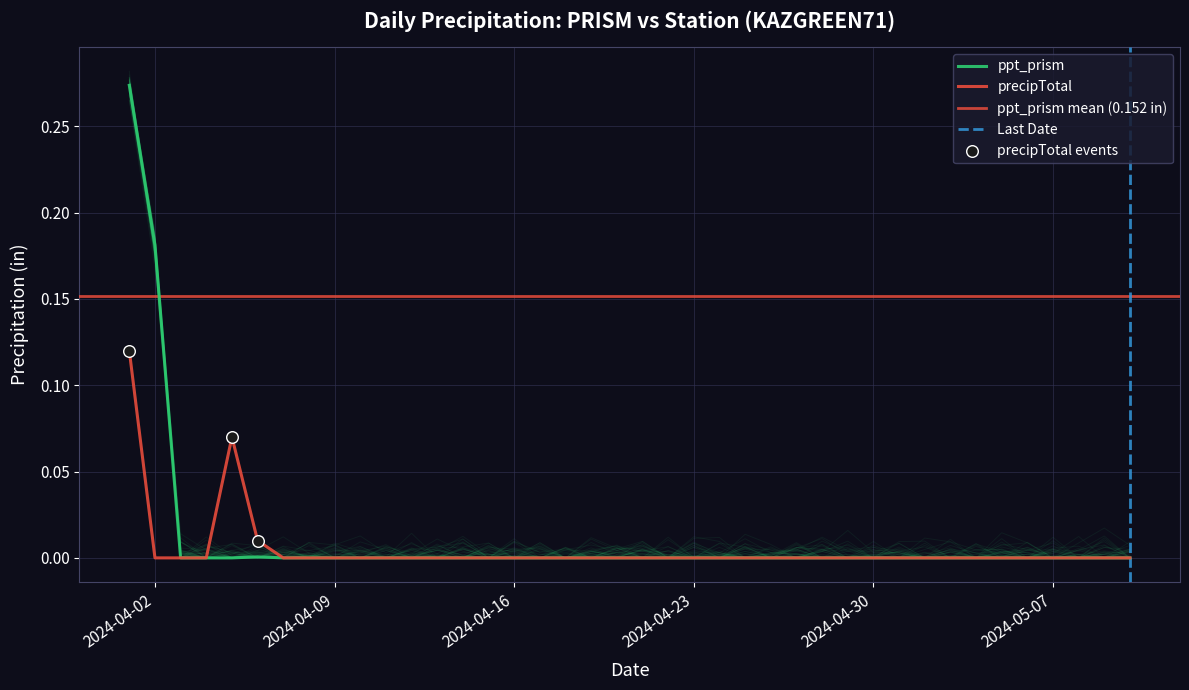

Which series has the largest total across all categories?

ppt_prism